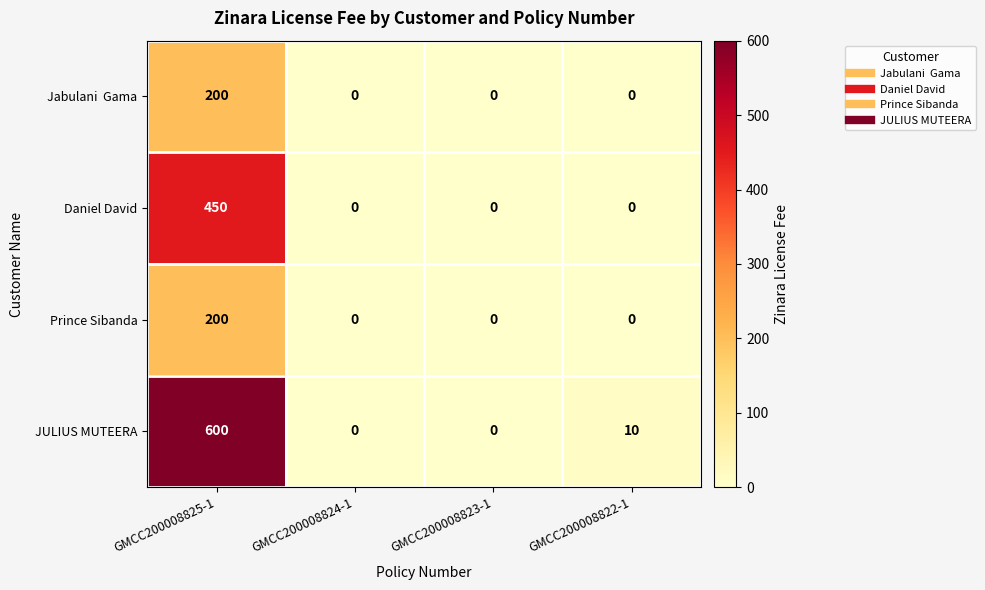

What is the highest value of the Daniel David series?

450